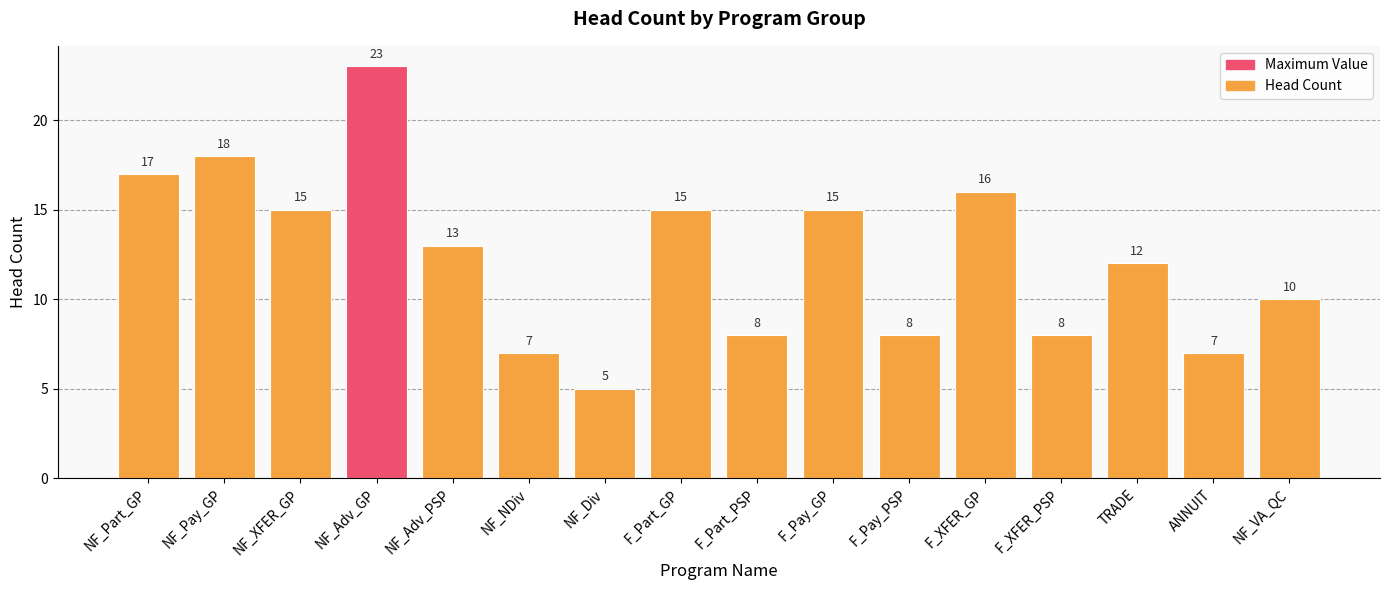

What is the value of the 15th bar from the left?

7